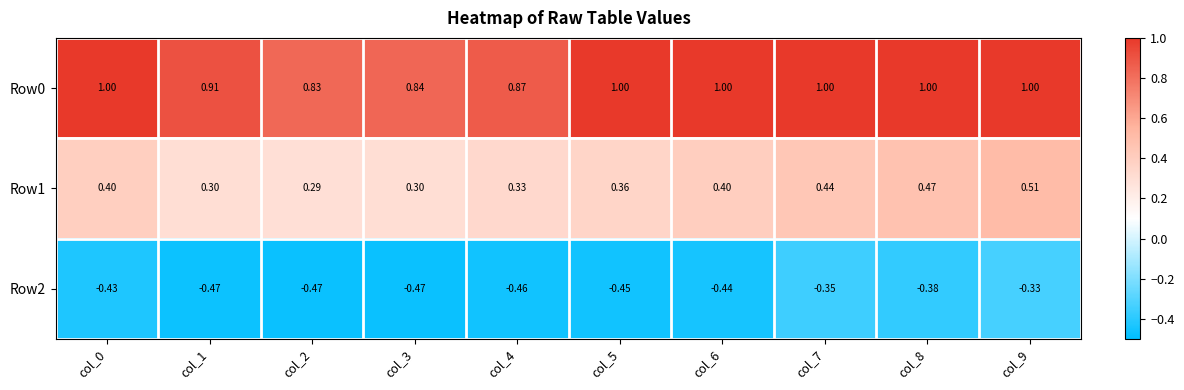

Is the value of Row1 at col_9 greater than the value of Row2 at col_5?

Yes